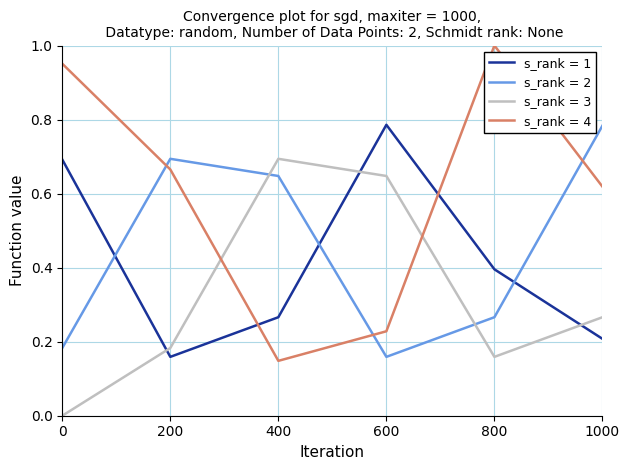

Which series has the widest spread of values?

s_rank = 4